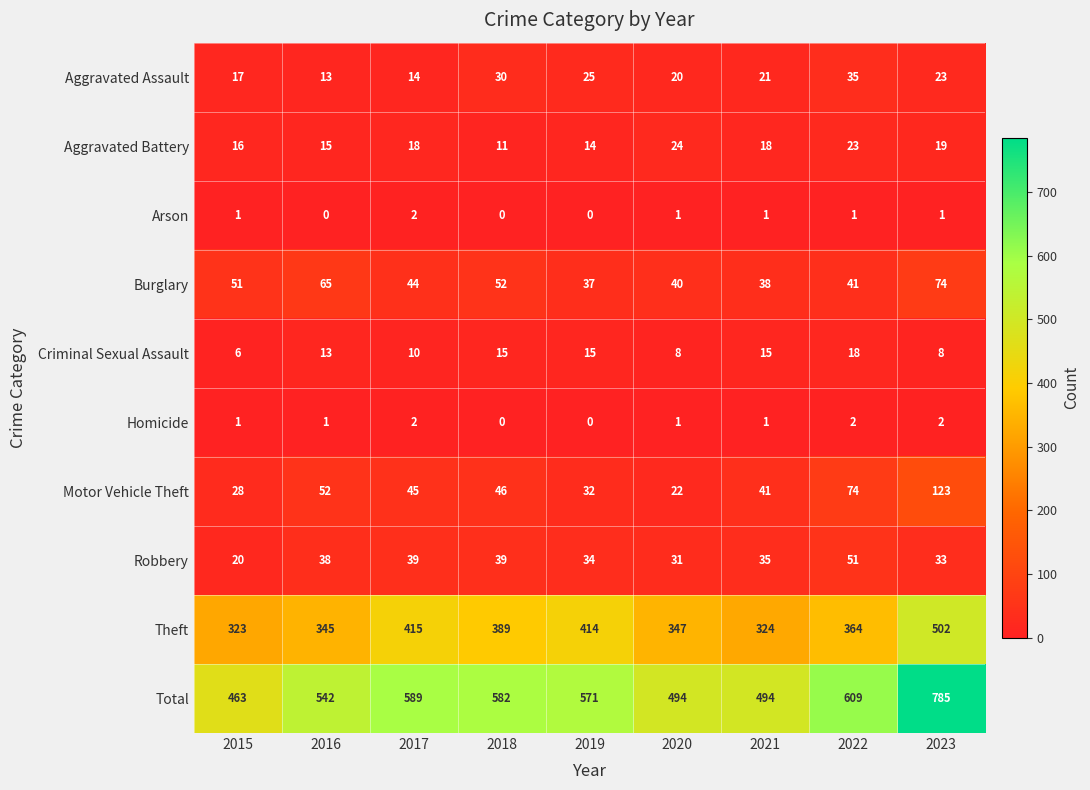

Rank the categories by Theft value from highest to lowest.

2023, 2017, 2019, 2018, 2022, 2020, 2016, 2021, 2015